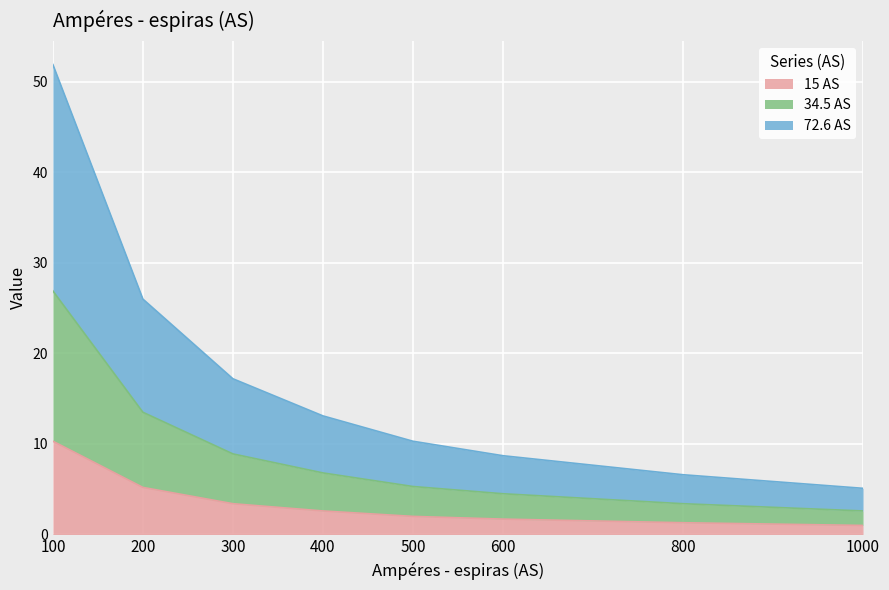

Which category has the highest value in the 15 AS series?

100